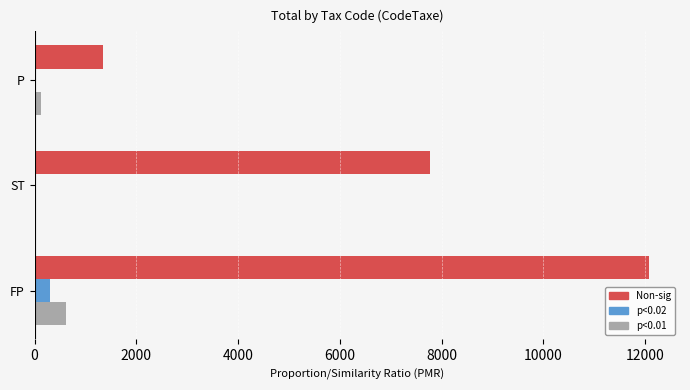

What is the maximum value shown in the chart?

12079.4